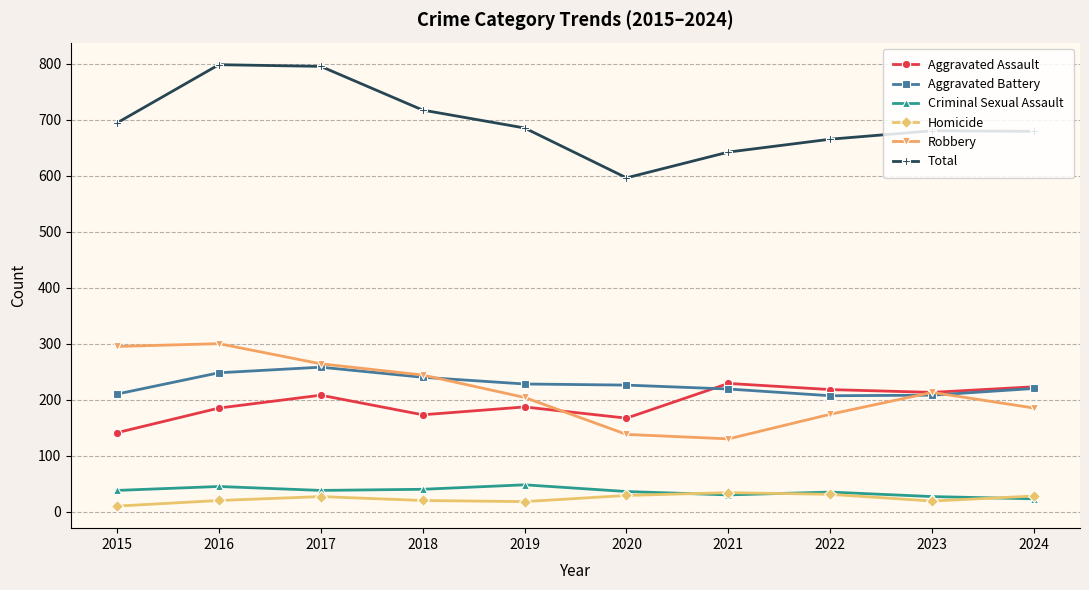

At which label does Robbery first exceed 213?

2015